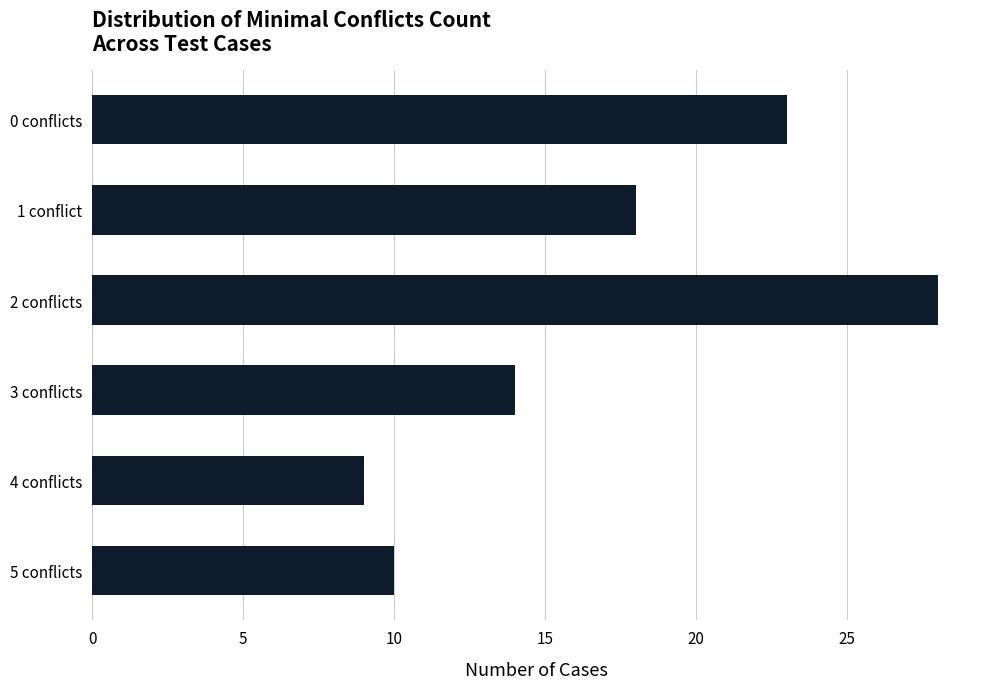

What is the sum of all values?

102